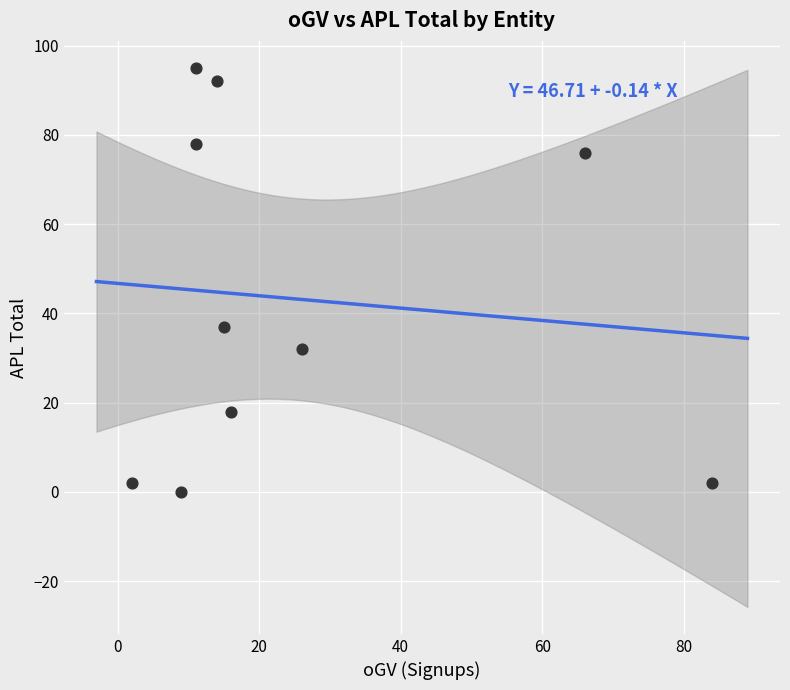

What is the range of X values (max minus min)?

82